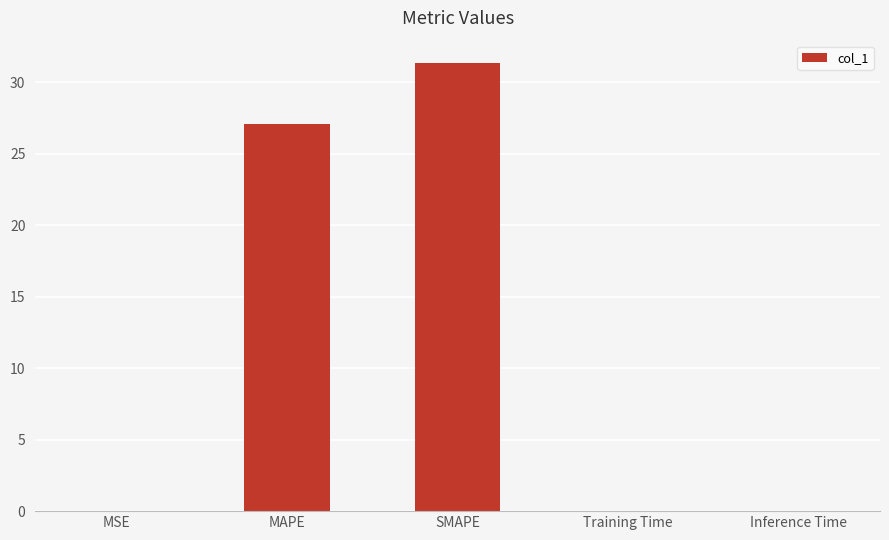

What is the sum of all values?

58.5